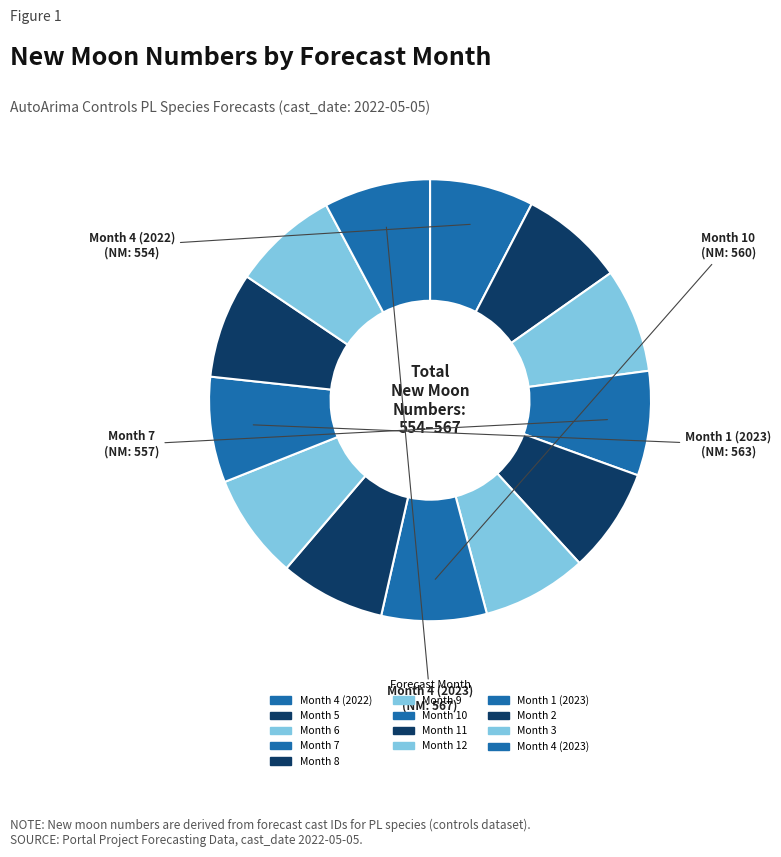

Which category has the smallest portion of the pie?

Month 4 (2022)